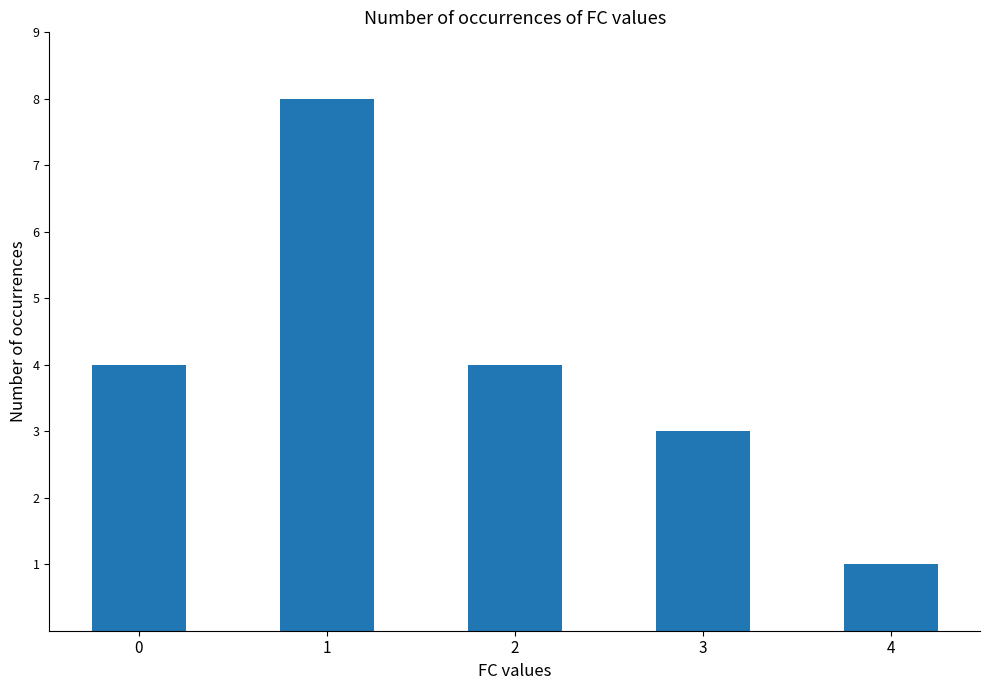

Count the number of categories in the chart.

5